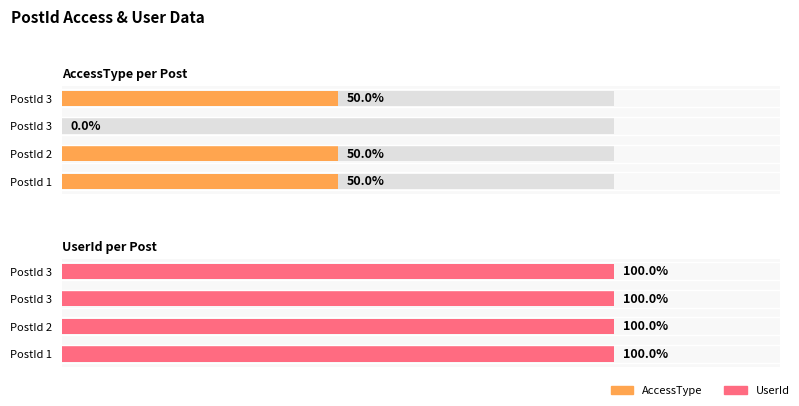

True or false: AccessType has a value of 1 at 2.

True